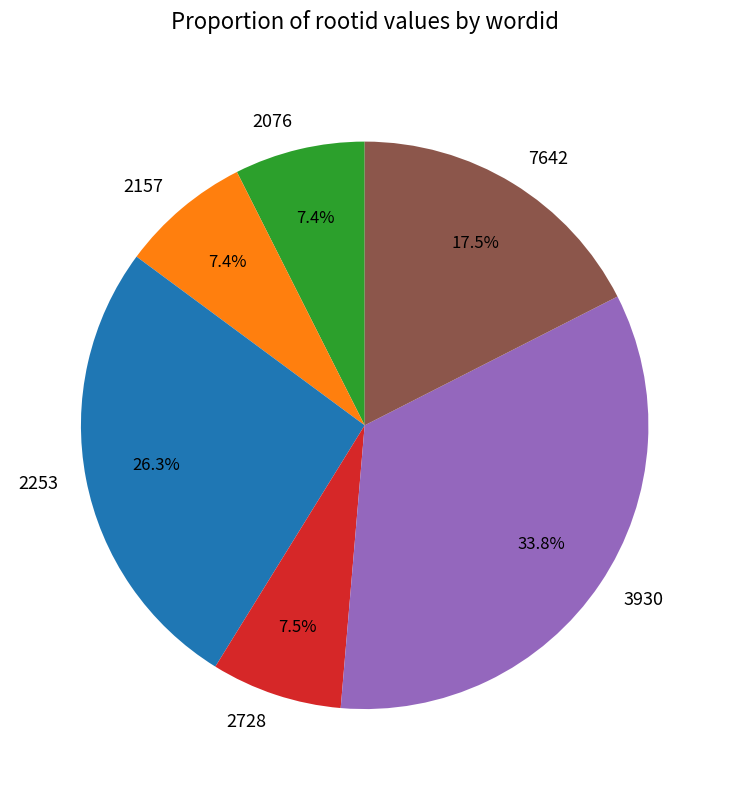

Is 7642 the majority of the pie?

No